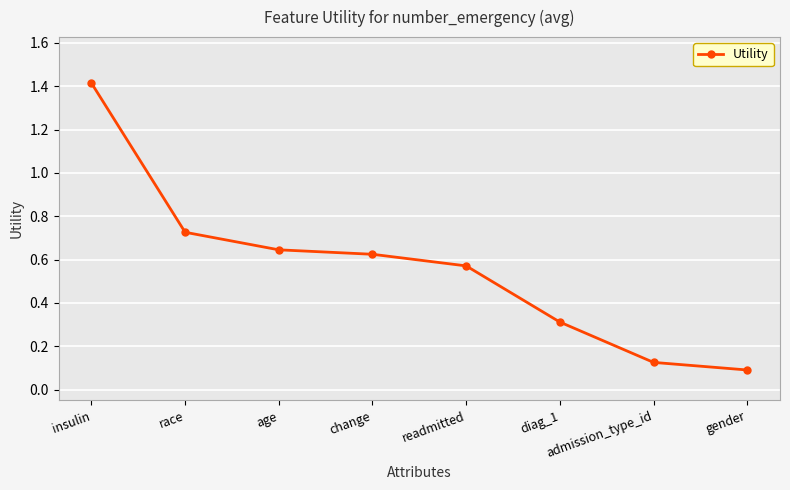

True or false: there are more than 2 points higher than both neighbors.

False